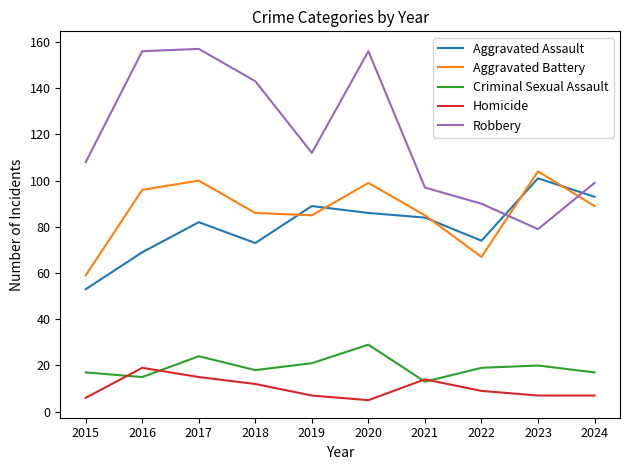

How many interior local valleys does the Aggravated Battery series have?

2